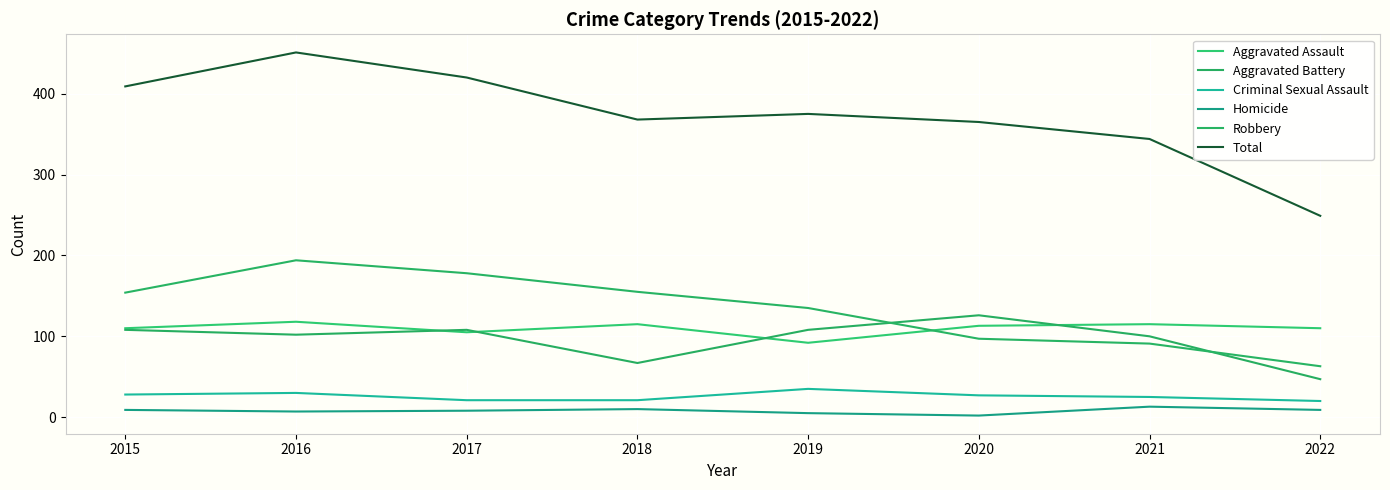

The Robbery series shows 251 at 2015. True or false?

False